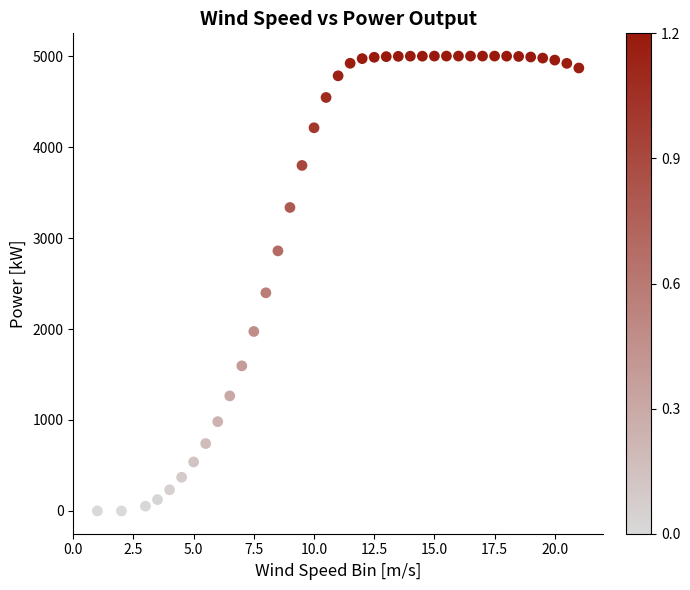

What Y value in the scatter plot is closest to 2500?

2398